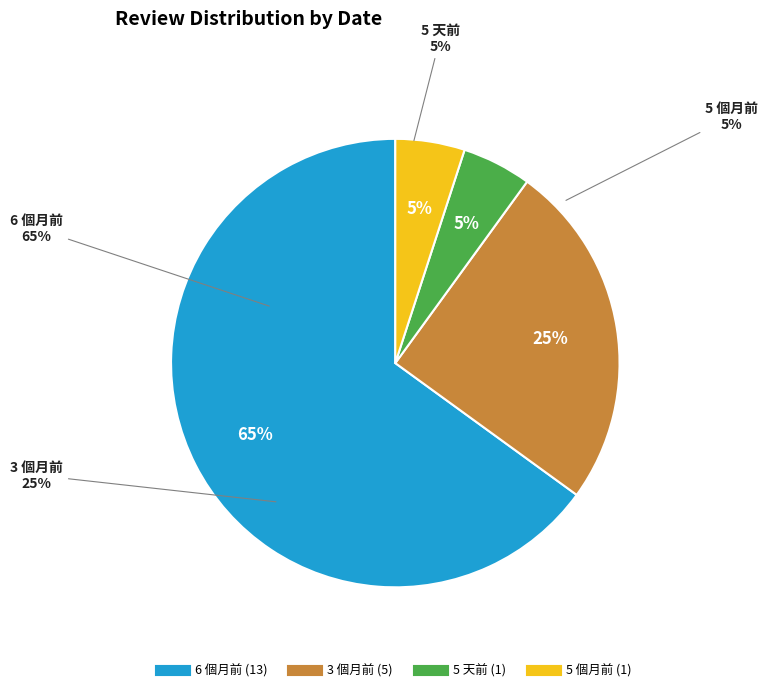

What is the largest slice in the pie chart?

6 個月前